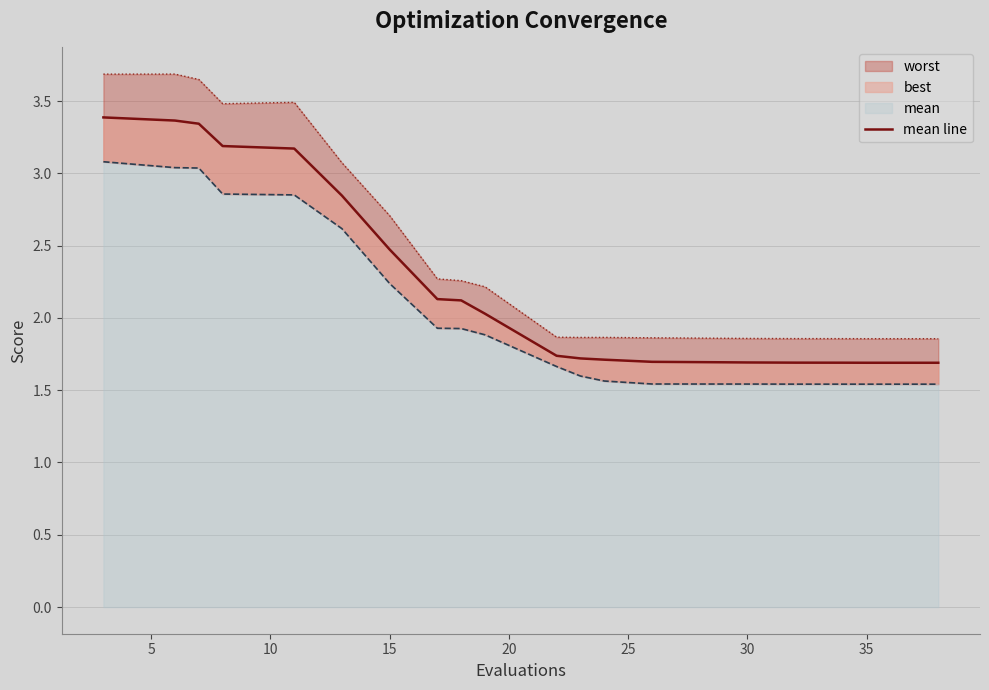

How many lines are shown in the chart?

1